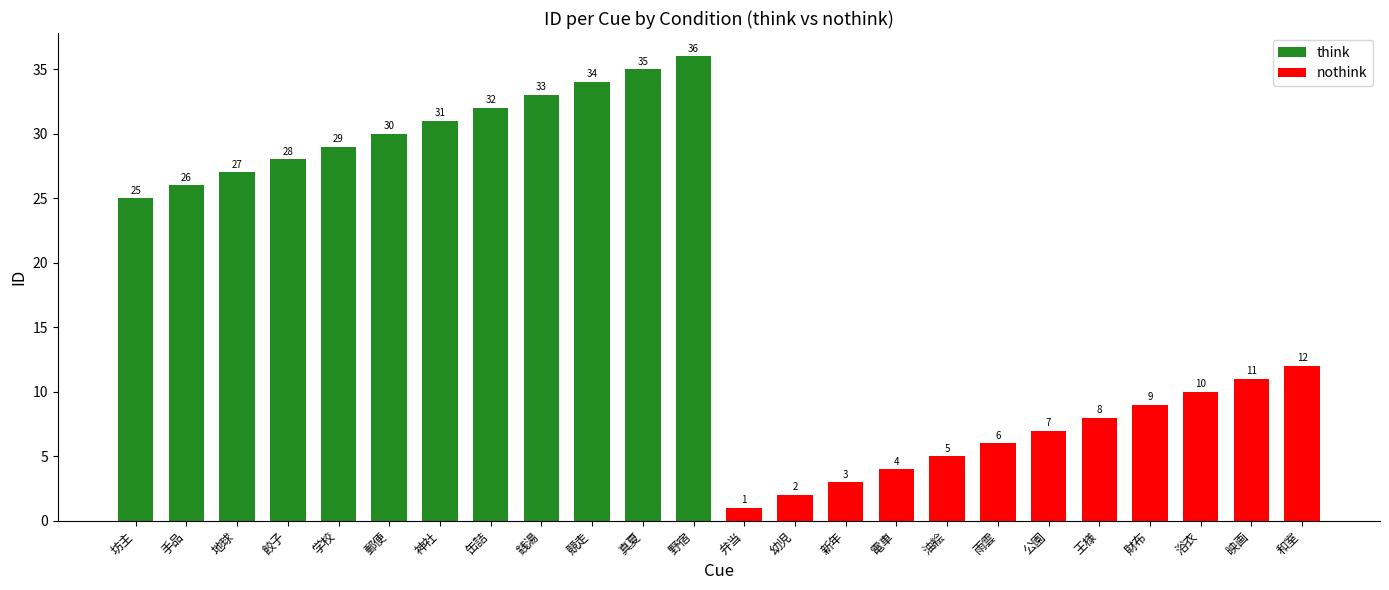

Rank the categories by value from lowest to highest.

弁当, 幼児, 新年, 電車, 油絵, 雨雲, 公園, 王様, 財布, 浴衣, 映画, 和室, 坊主, 手品, 地球, 餃子, 学校, 郵便, 神社, 缶詰, 銭湯, 競走, 真夏, 野宿